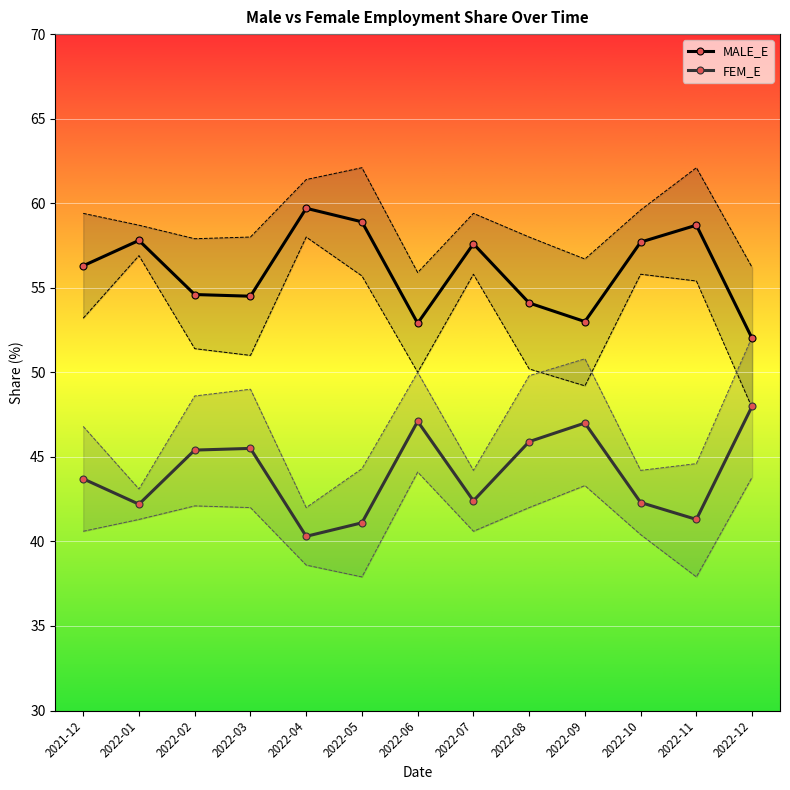

What is the total value across all series at 2022-11?

300.0